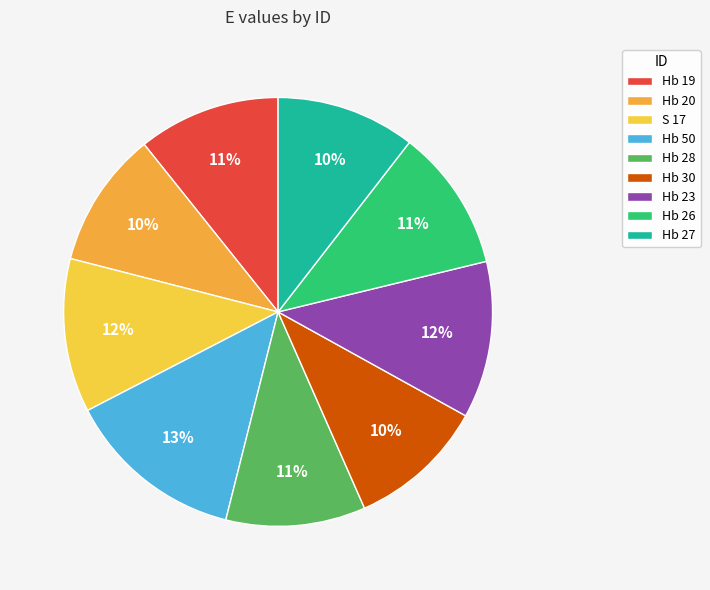

Does any single category account for the majority?

No